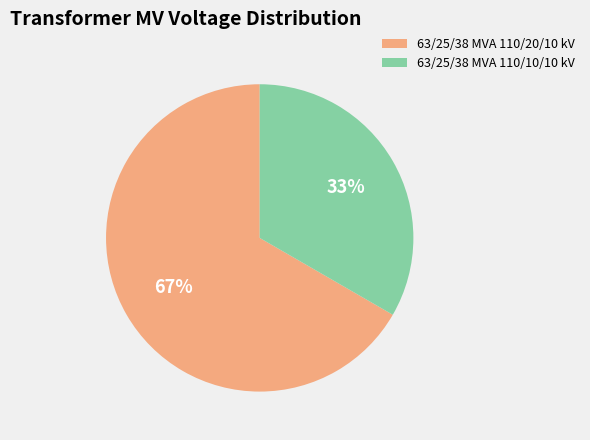

What is the largest slice in the pie chart?

63/25/38 MVA 110/20/10 kV